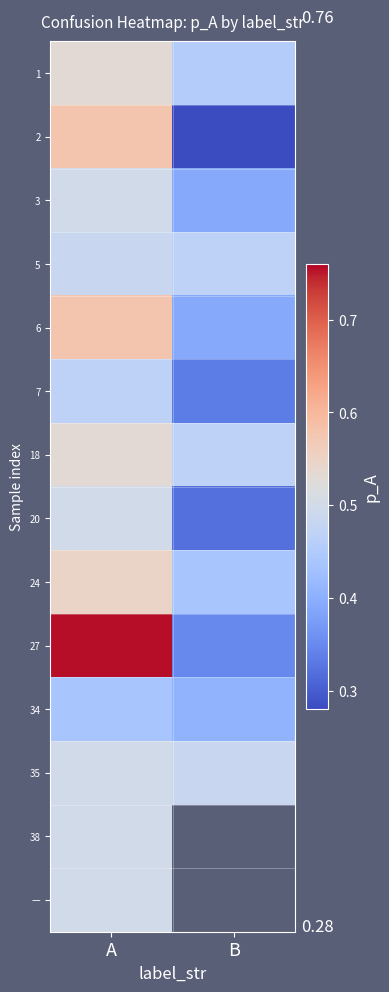

At how many categories does at least one series exceed 0?

2